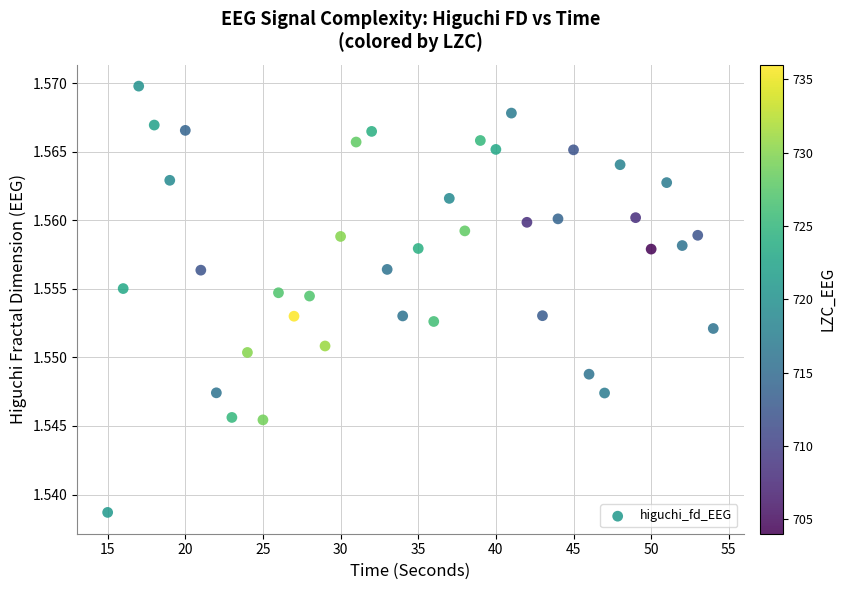

What is the range of X values (max minus min)?

39.0